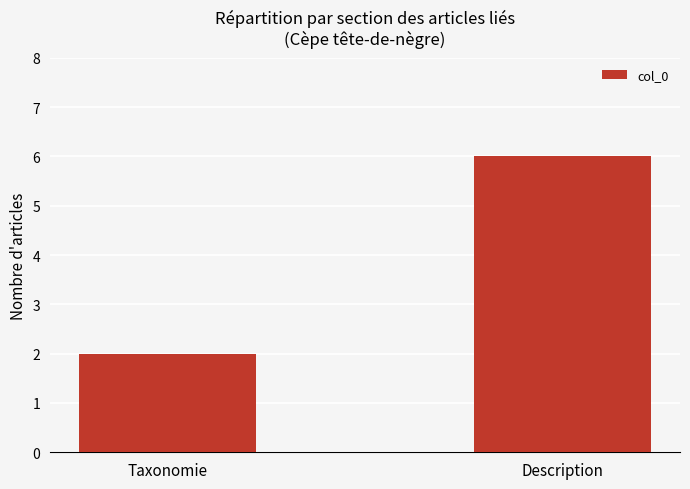

What is the greatest value displayed?

6